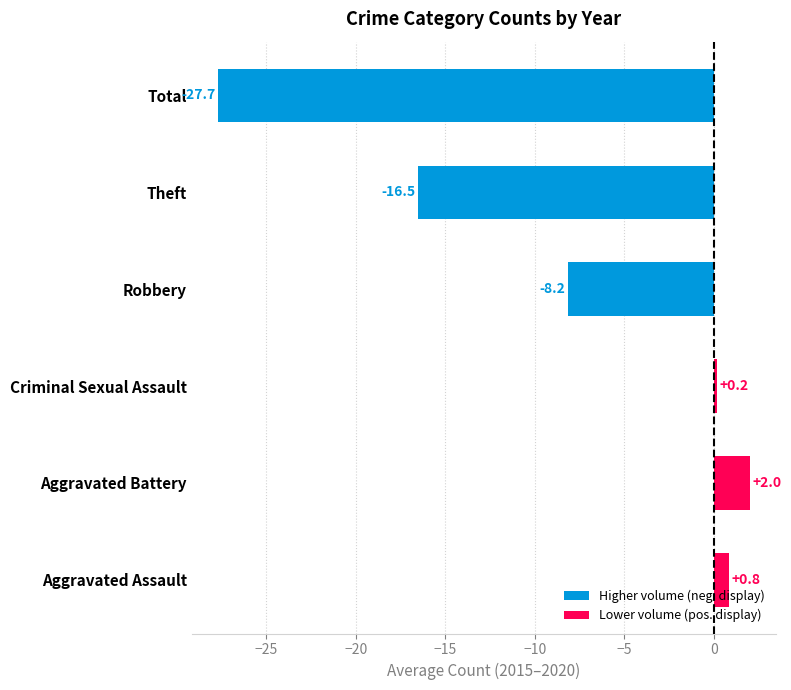

What is the approximate value at Total?

-27.7